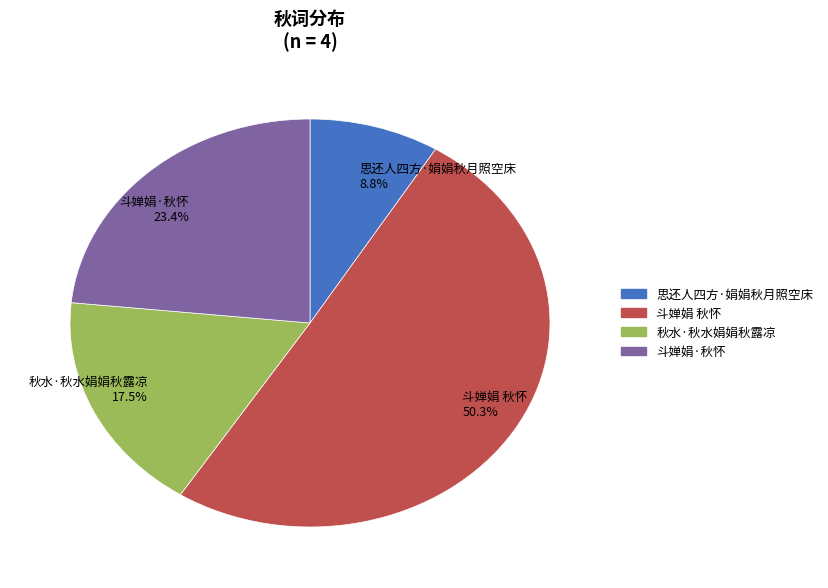

Does 斗婵娟 秋怀 represent more than half of the total?

Yes